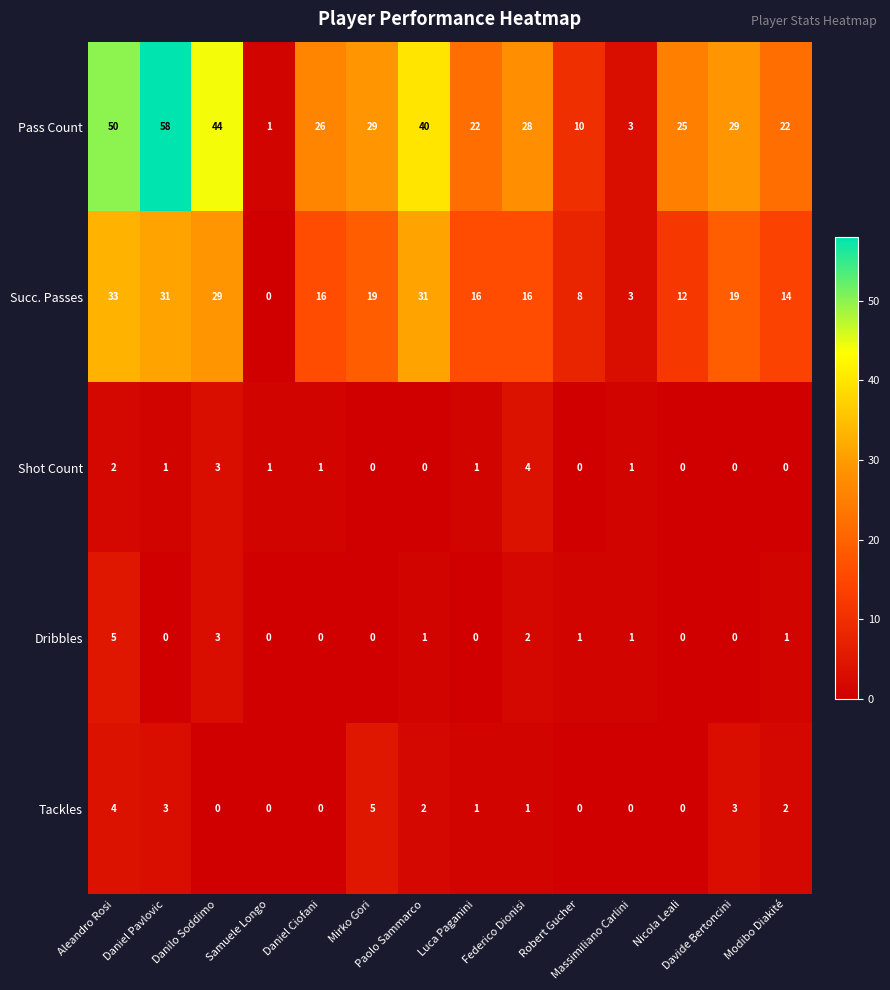

Which series has the largest total across all categories?

Pass Count